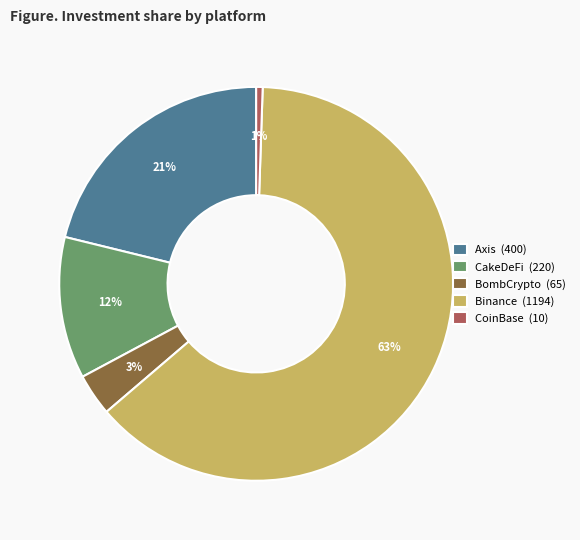

Between BombCrypto and Axis, which is larger?

Axis